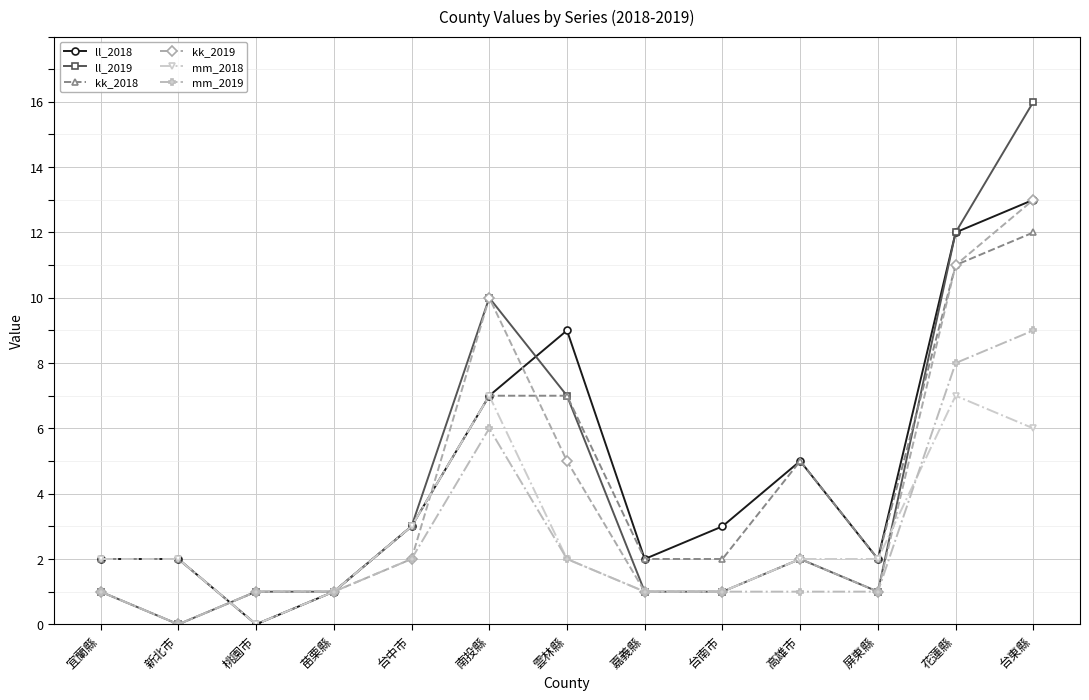

How many lines are shown in the chart?

6